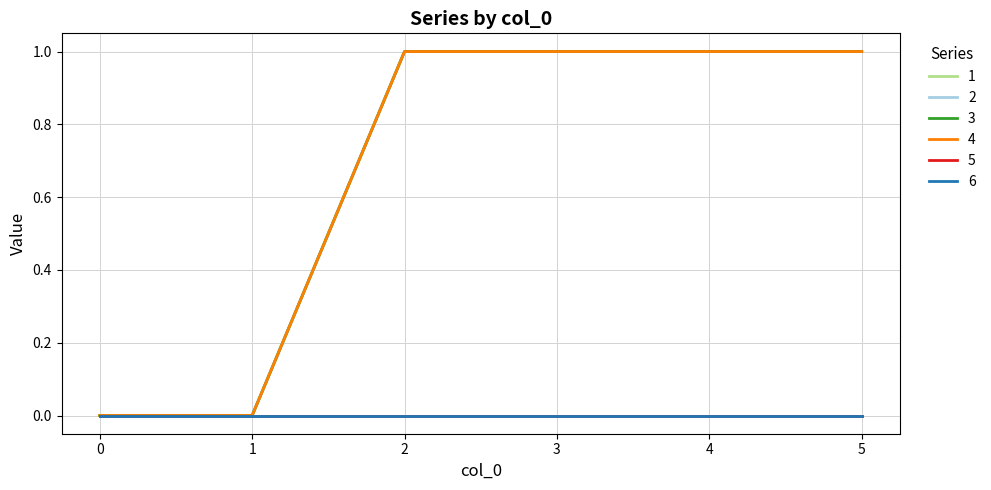

How many lines are shown in the chart?

6